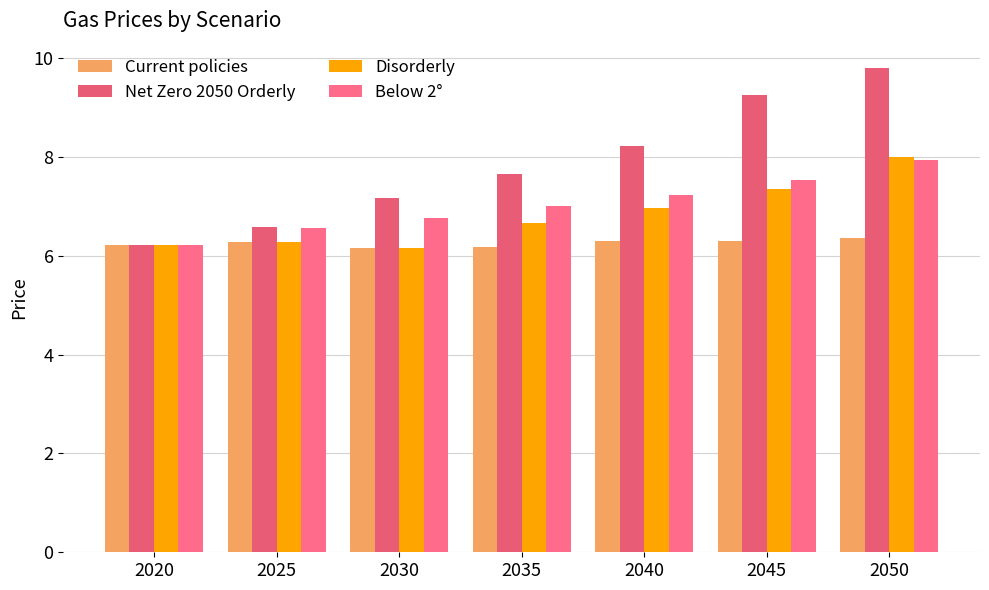

Where is Current policies nearest to the value 6?

2030